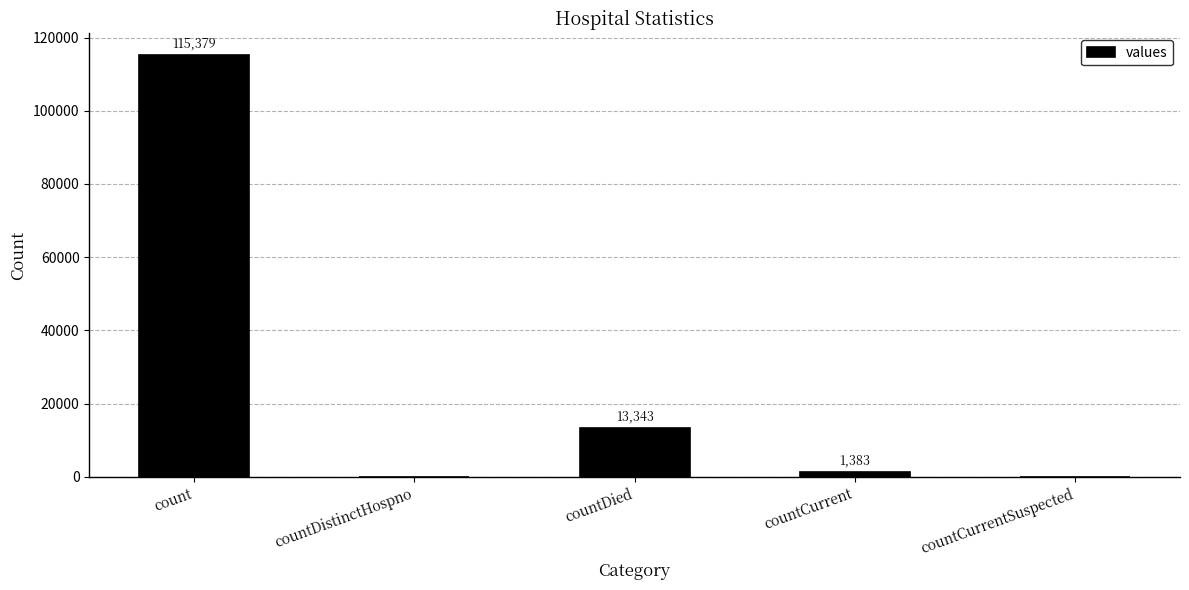

Between count and countCurrentSuspected, which is larger?

count